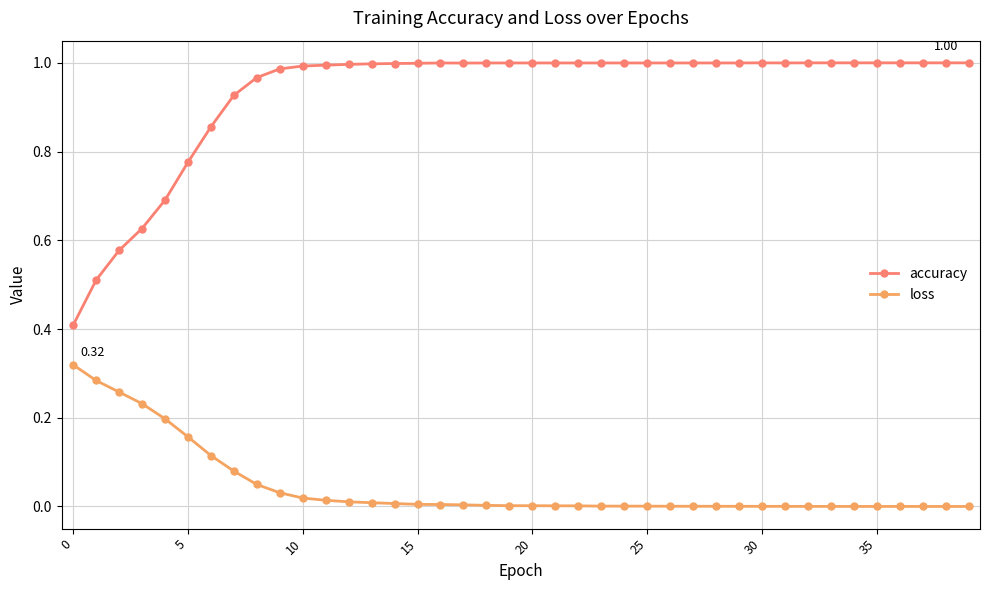

True or false: loss has more than 0 interior local peaks.

True